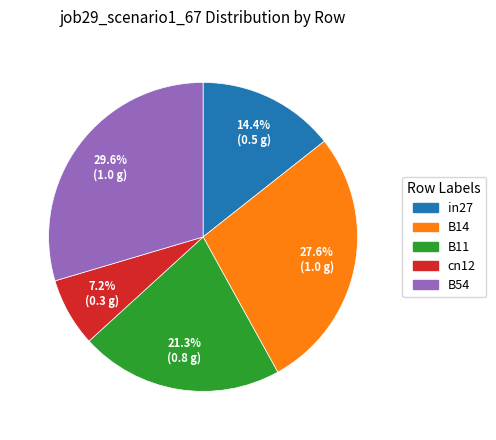

True or false: in27 accounts for 8% of the total.

False